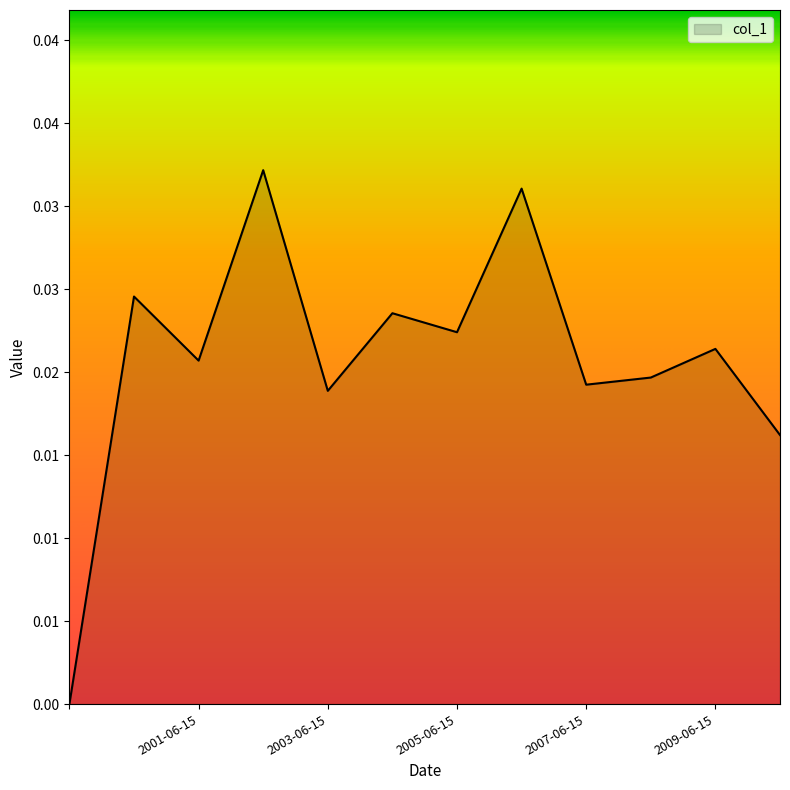

Does the chart display data point markers on the line(s)?

No